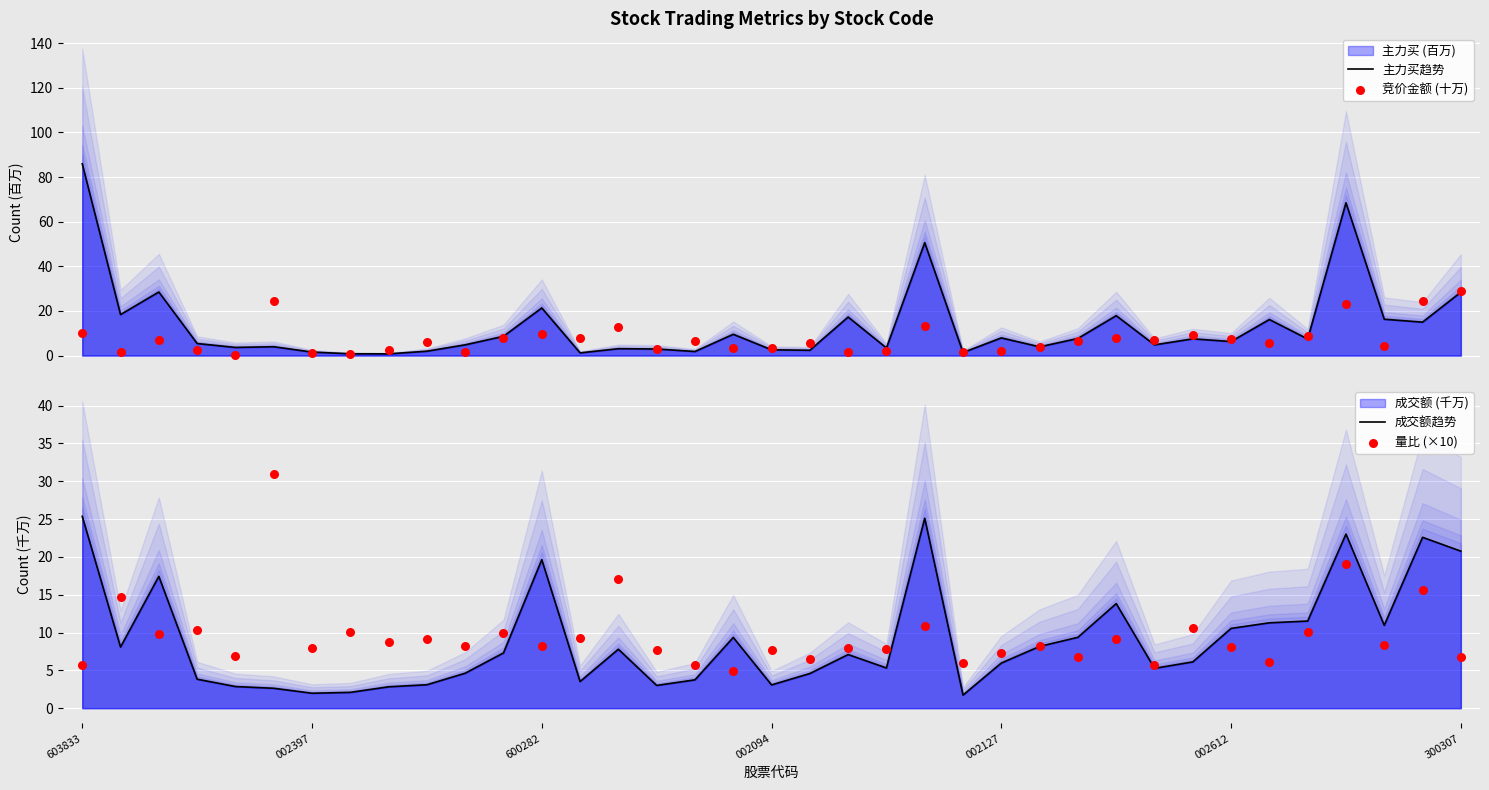

What is the total value across all series at 11?

33.8